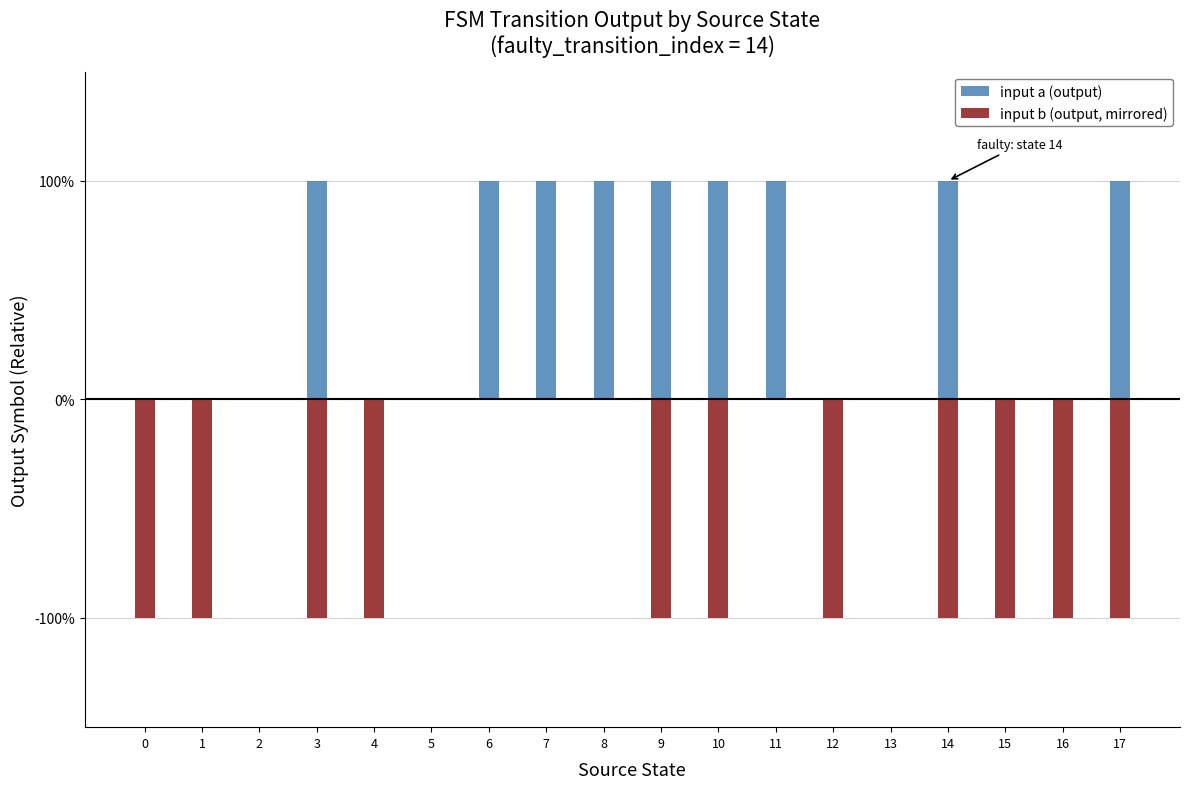

At which category is the sum across all series the highest?

6